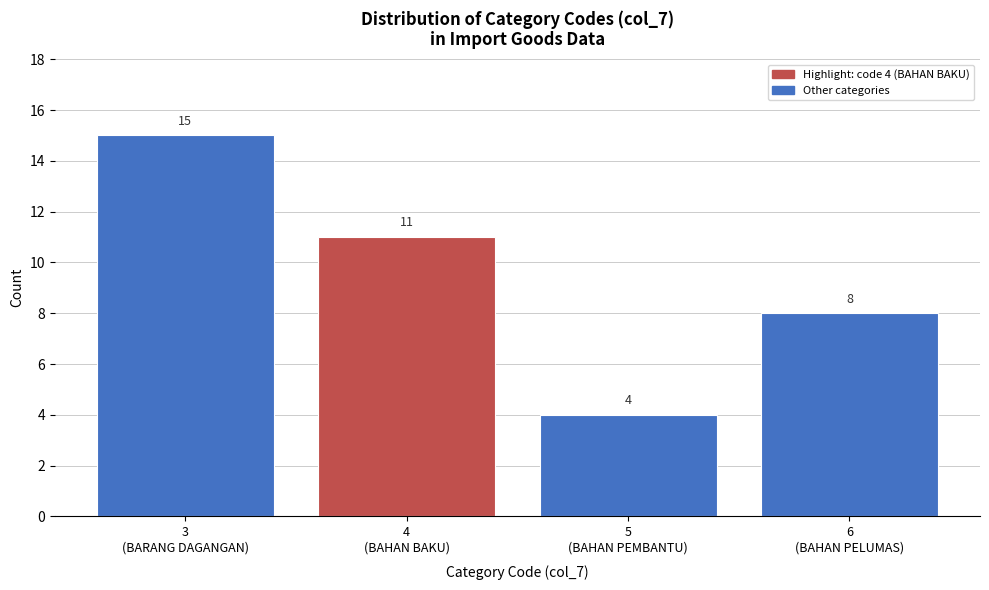

Reading left to right, what are all the values shown in this chart?

15	11	4	8